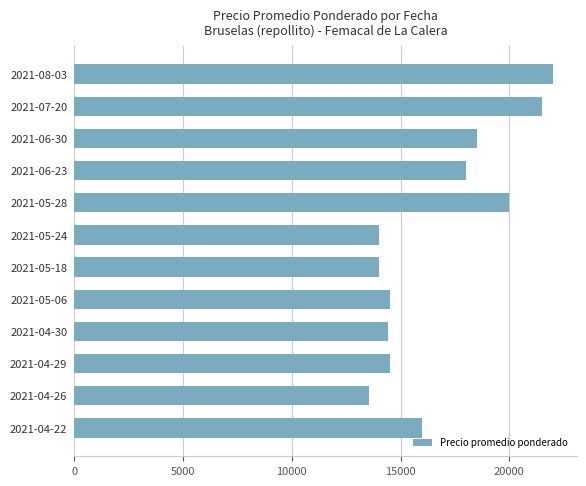

What value does the data have at 2021-05-28, to the nearest 10?

20000